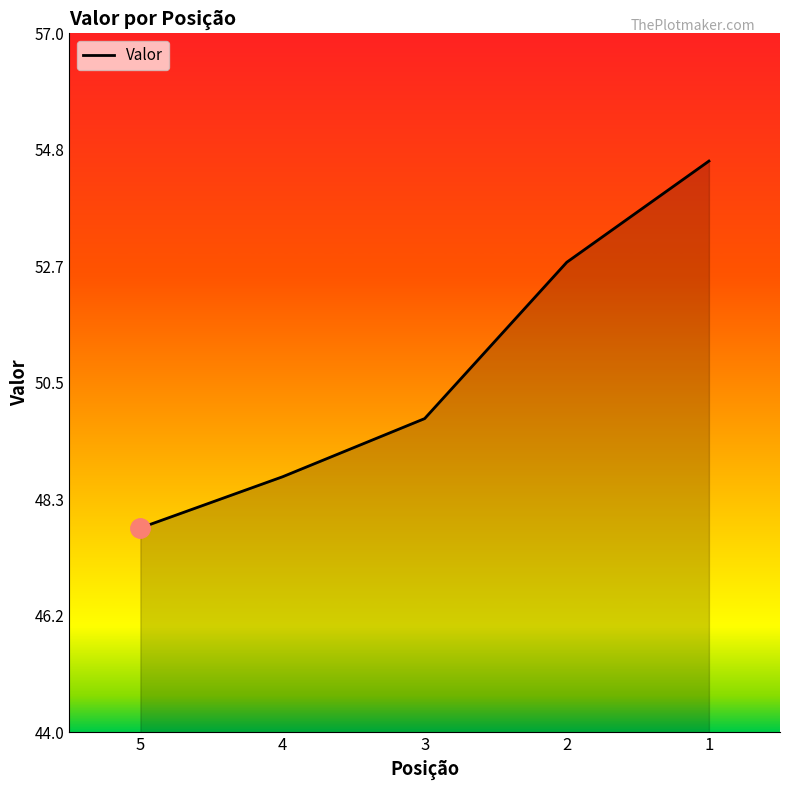

Approximately how many times larger is the value at 1 compared to 3?

1.1